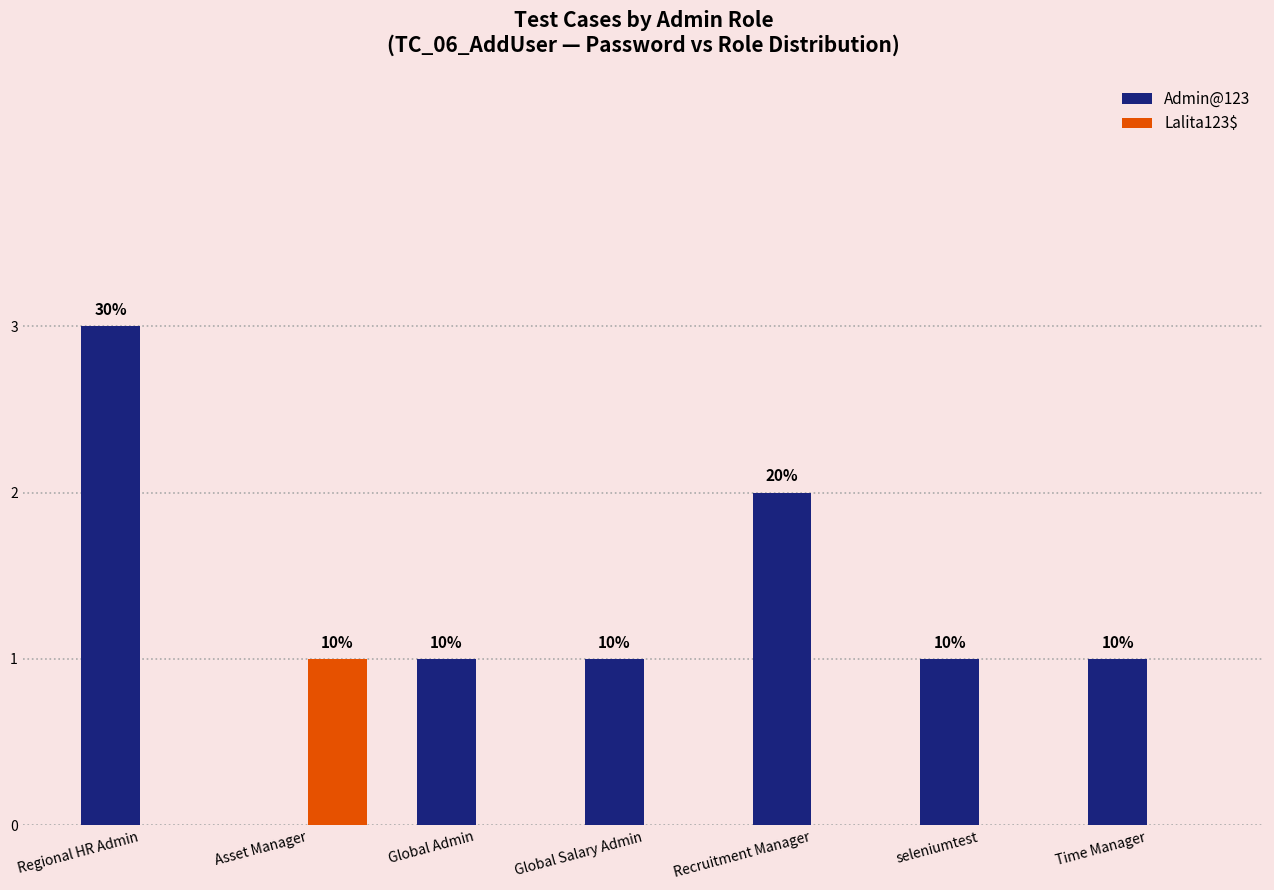

What is the label of the 3rd bar from the left?

Global Admin